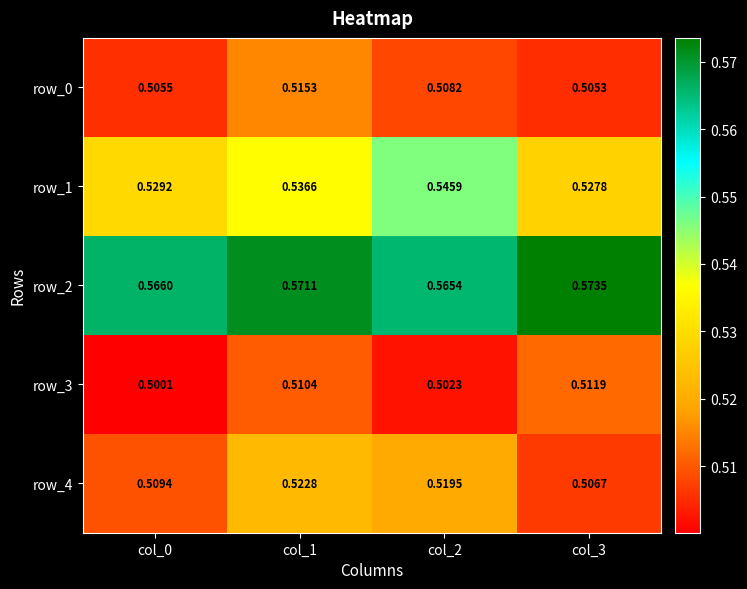

Rank the series at col_1 from highest to lowest value.

row_2, row_1, row_4, row_0, row_3